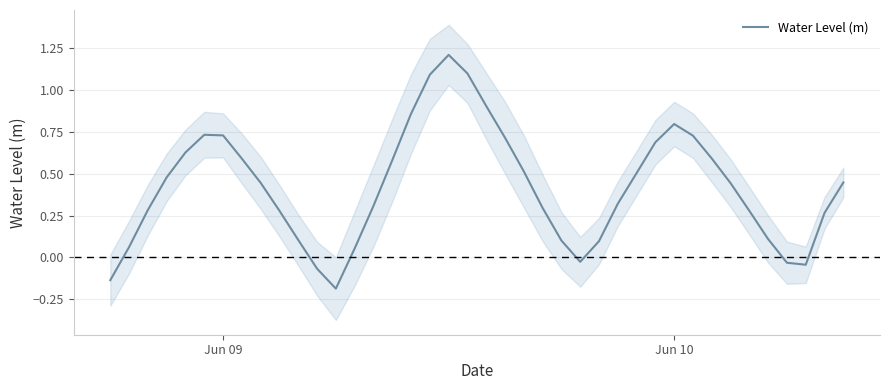

How many distinct data groups are displayed?

1